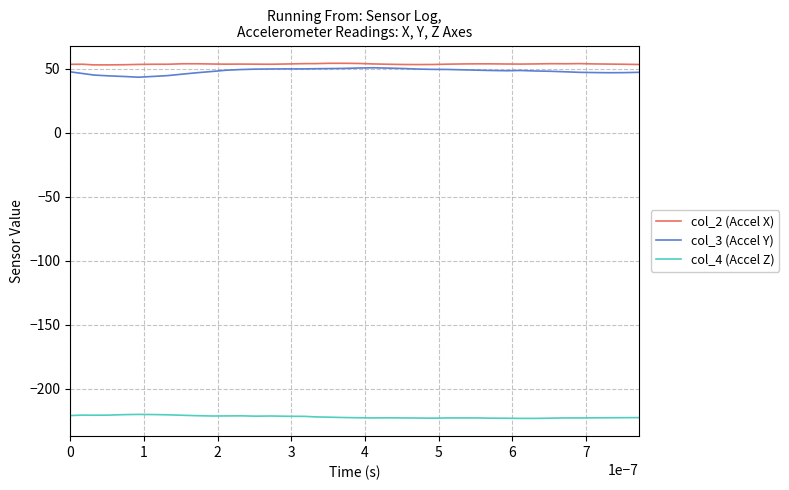

What is the greatest value displayed?

54.1